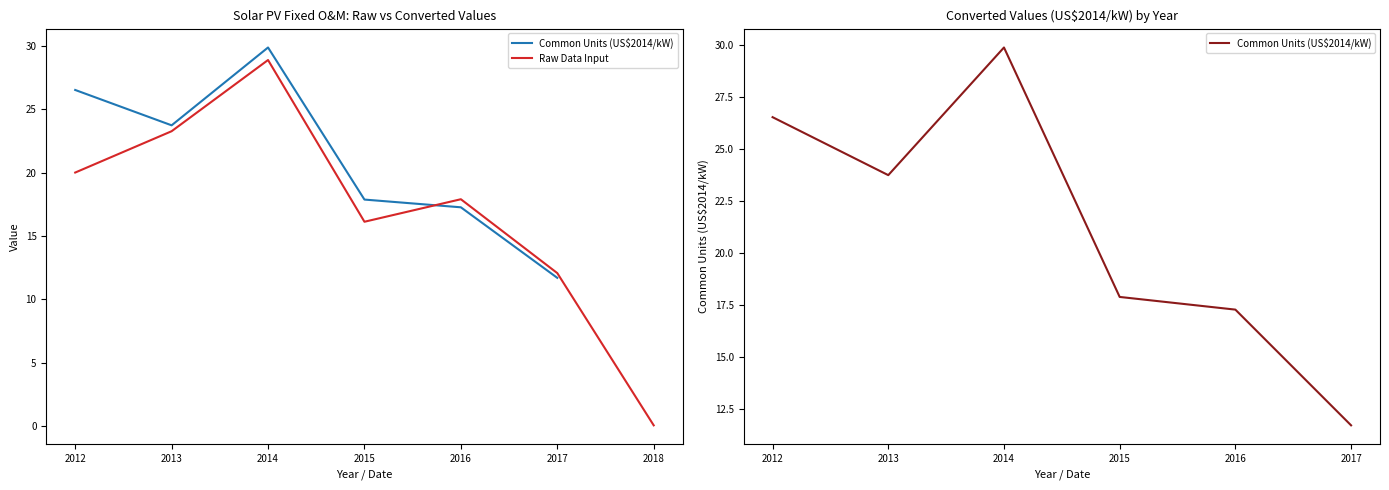

What are all the series names shown in the legend?

Common Units (US$2014/kW), Raw Data Input